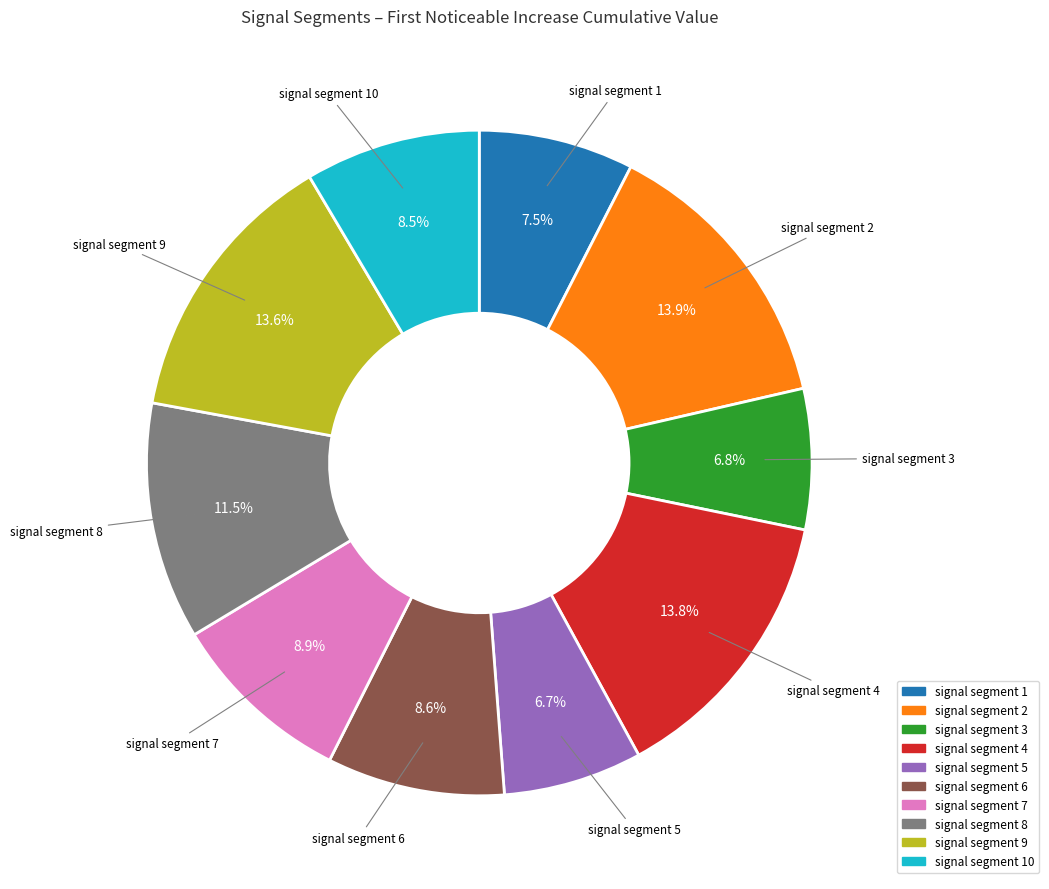

Does any single category account for the majority?

No